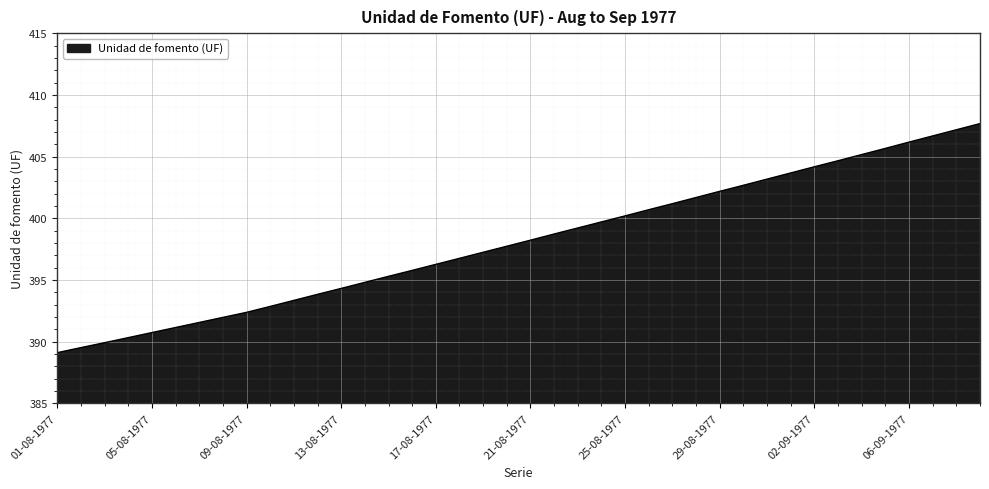

What is the average value?

398.1